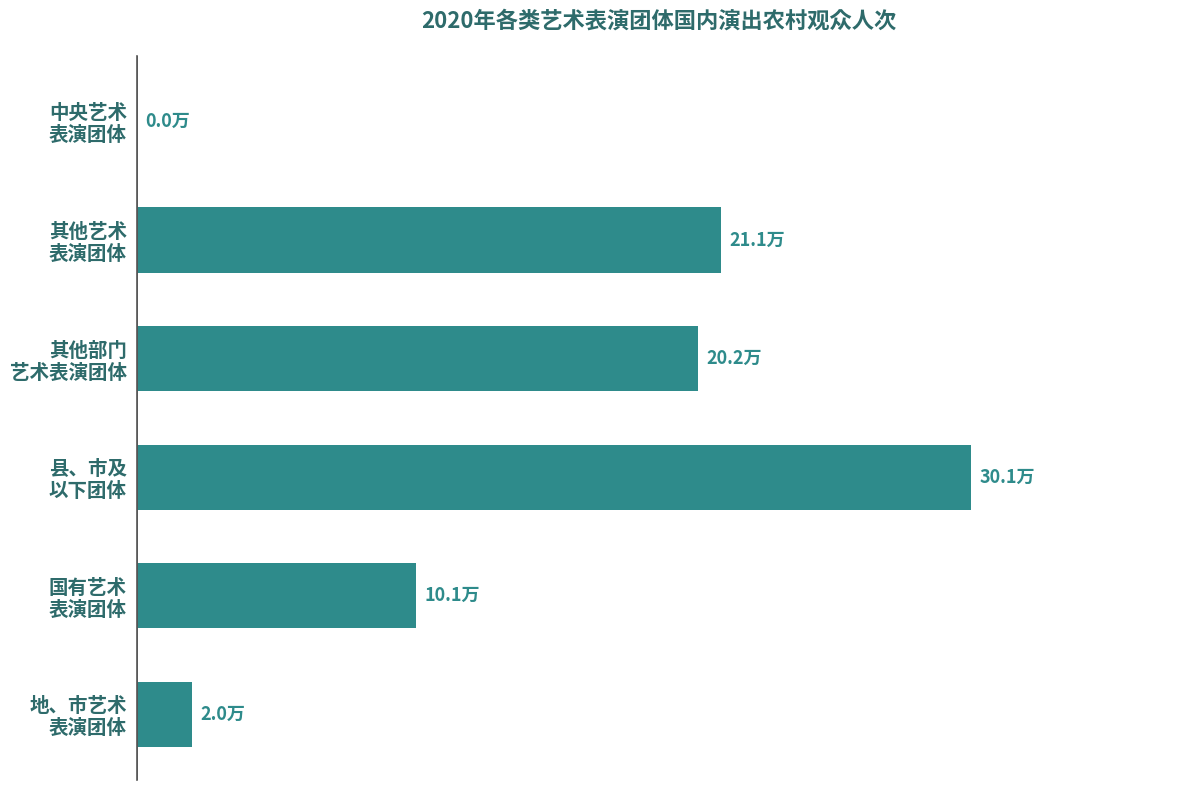

Where is the data nearest to the value 150457?

国有艺术 表演团体